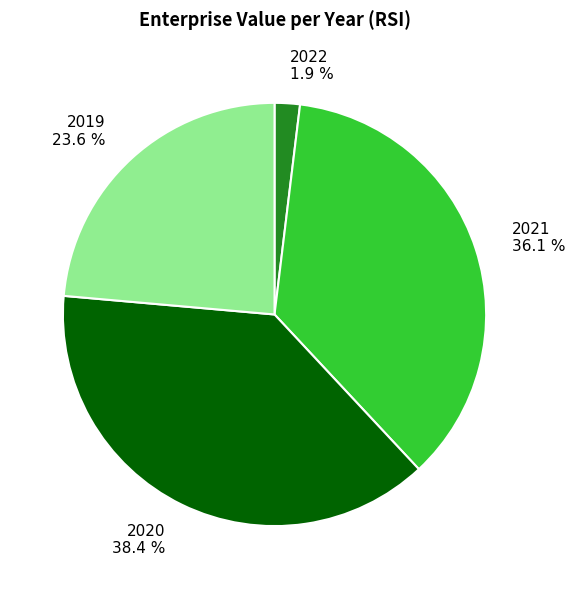

Rank the categories by value from lowest to highest.

2022, 2019, 2021, 2020